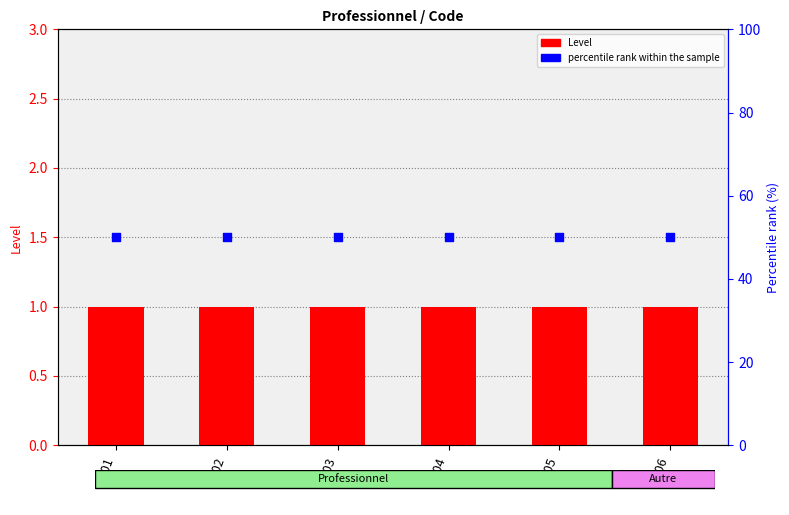

Which series has the largest Y range (max minus min)?

Level